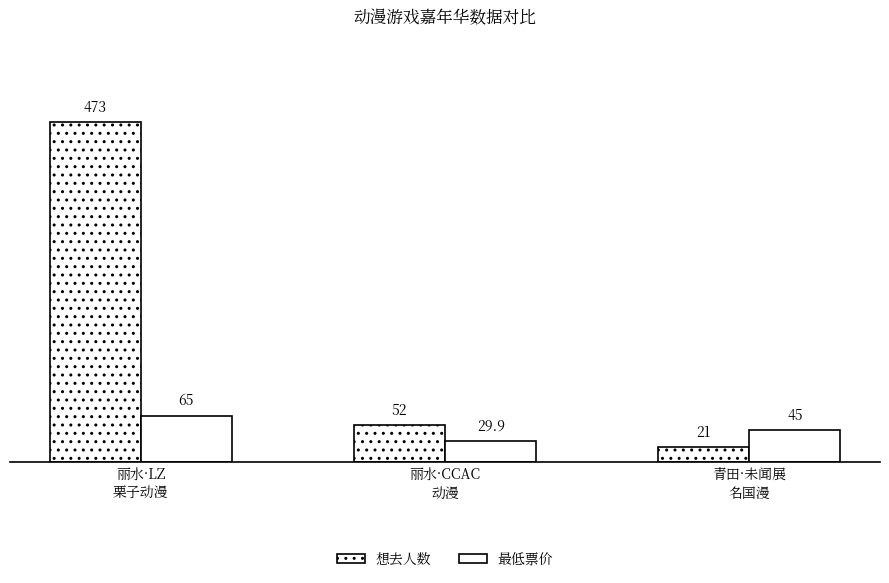

Reading right to left, transcribe all the data shown in this chart.

想去人数: 青田·未闻展
名国漫=21.0	丽水·CCAC
动漫=52.0	丽水·LZ
栗子动漫=473.0
最低票价: 青田·未闻展
名国漫=45.0	丽水·CCAC
动漫=29.9	丽水·LZ
栗子动漫=65.0